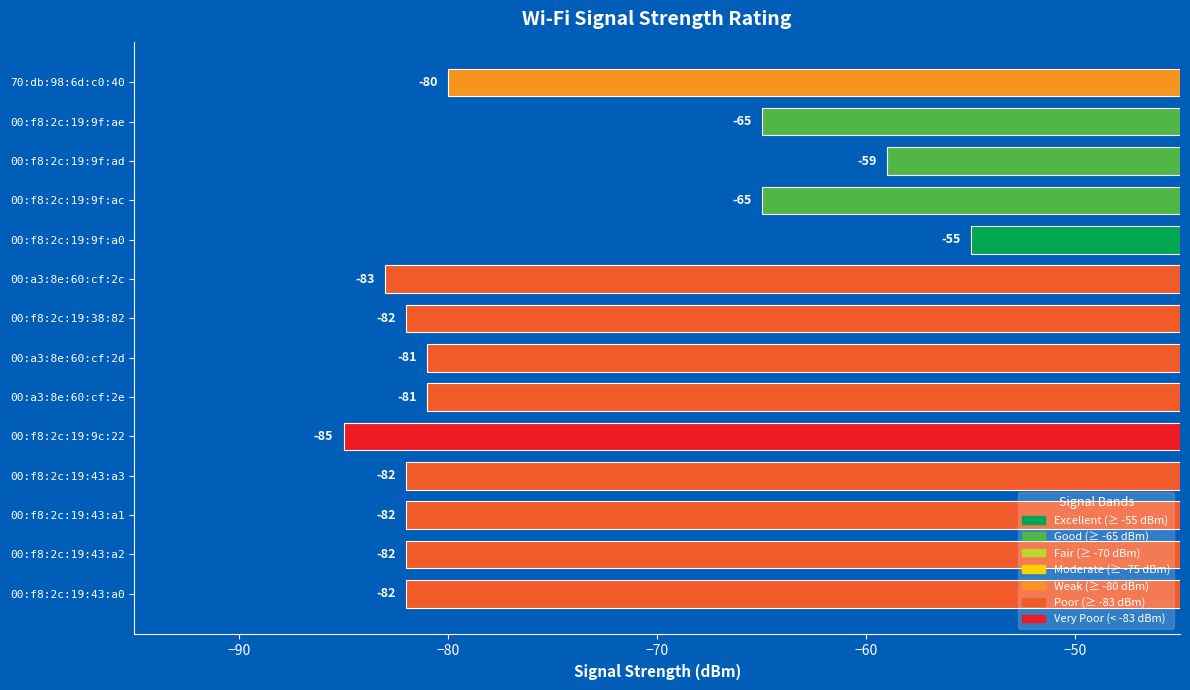

What is the greatest value displayed?

-55